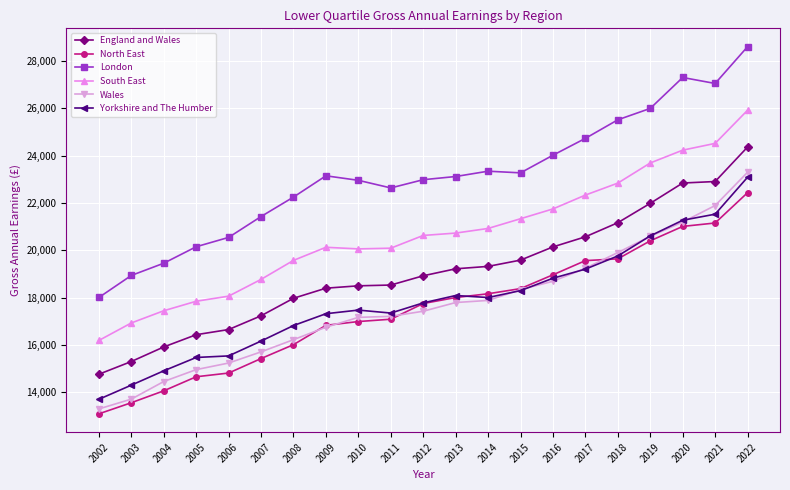

What is the value of the England and Wales point at the 14th from the left?

19583